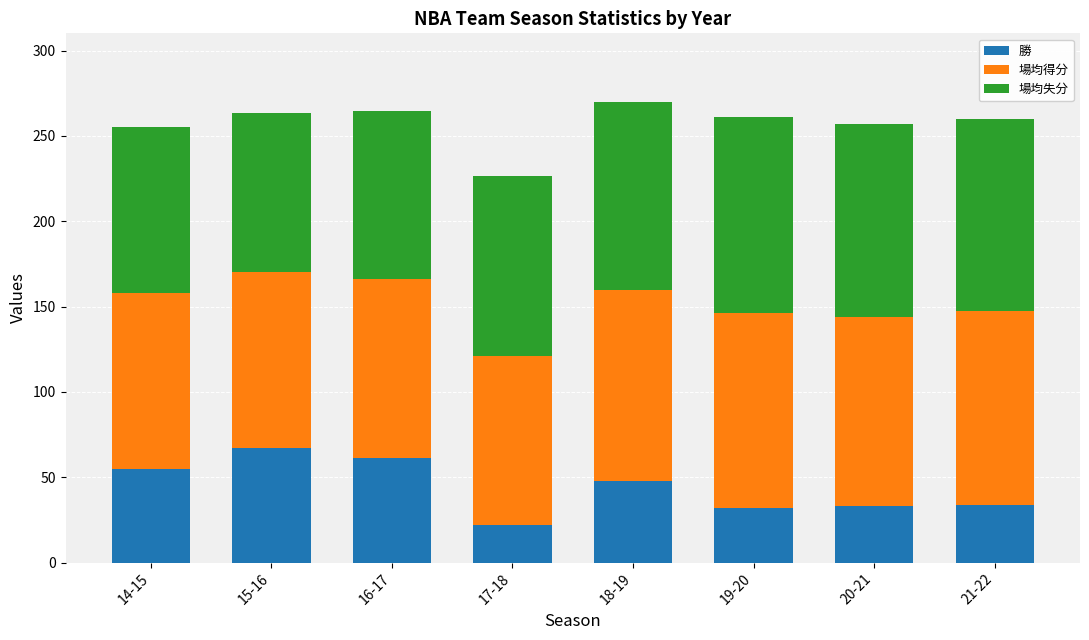

What are all the series names shown in the legend?

勝, 場均得分, 場均失分